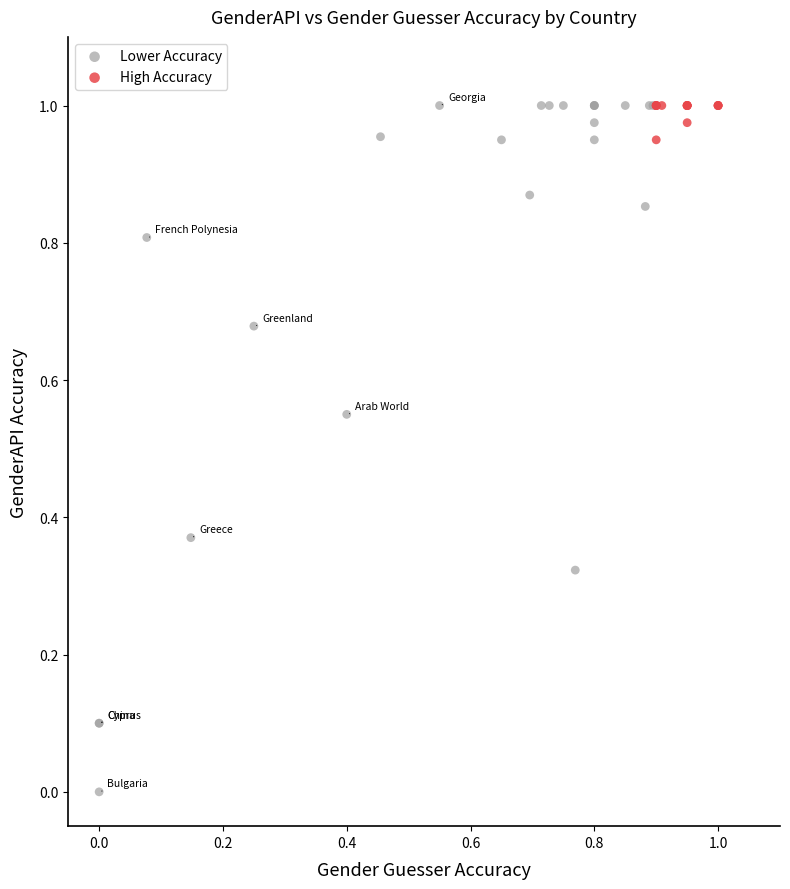

Which series has the widest spread of Y values?

Lower Accuracy